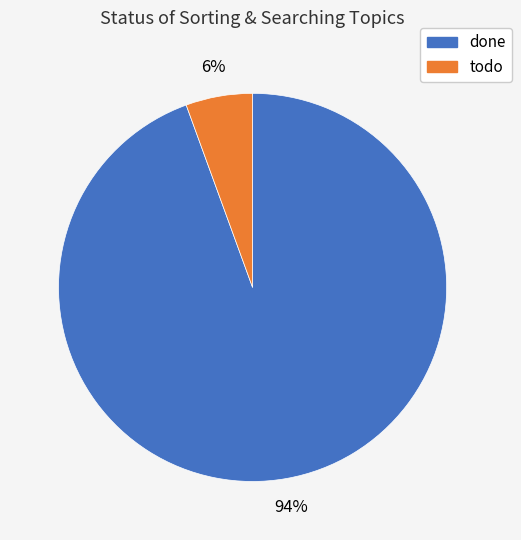

Which has a higher value, done or todo?

done